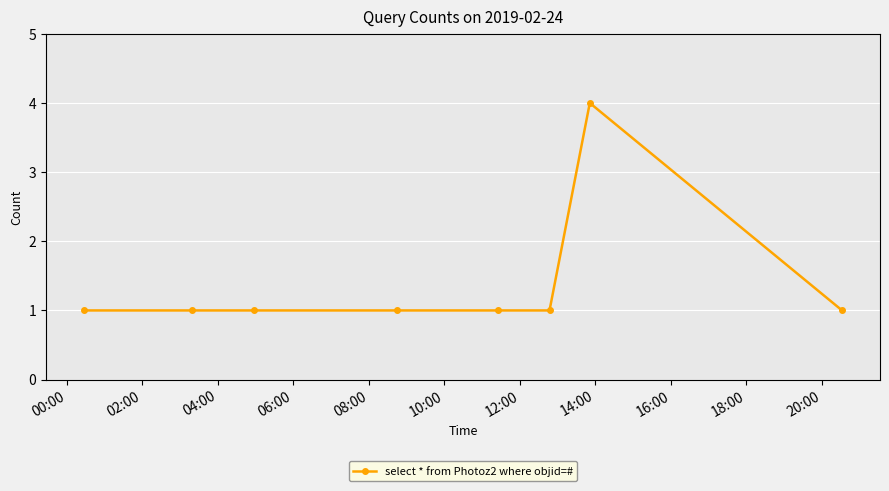

What is the value of the 2nd point from the left?

1